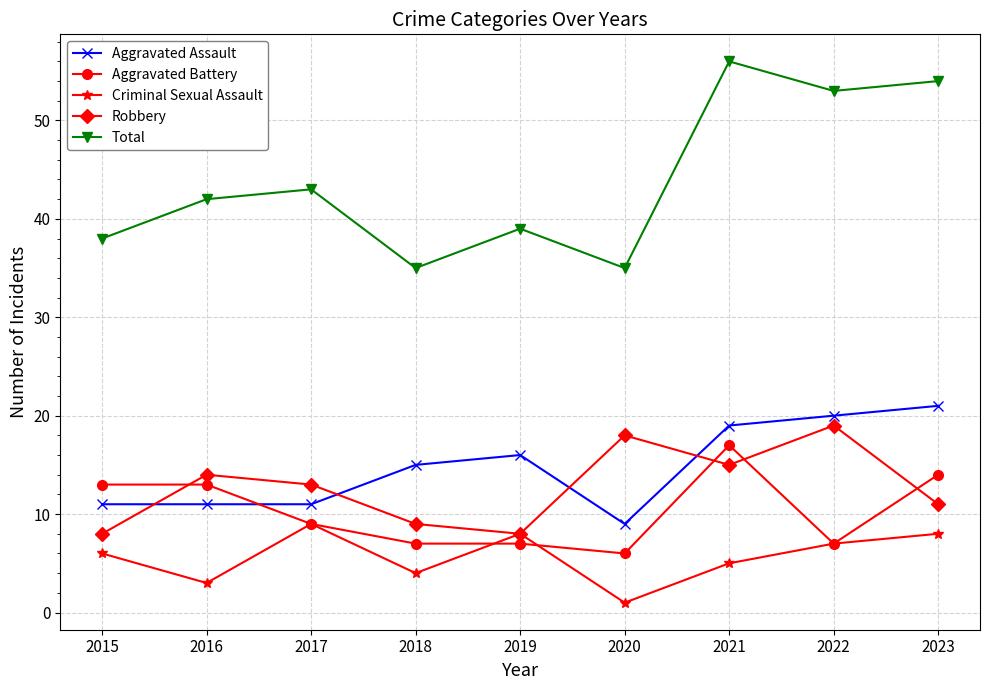

How many lines are shown in the chart?

5